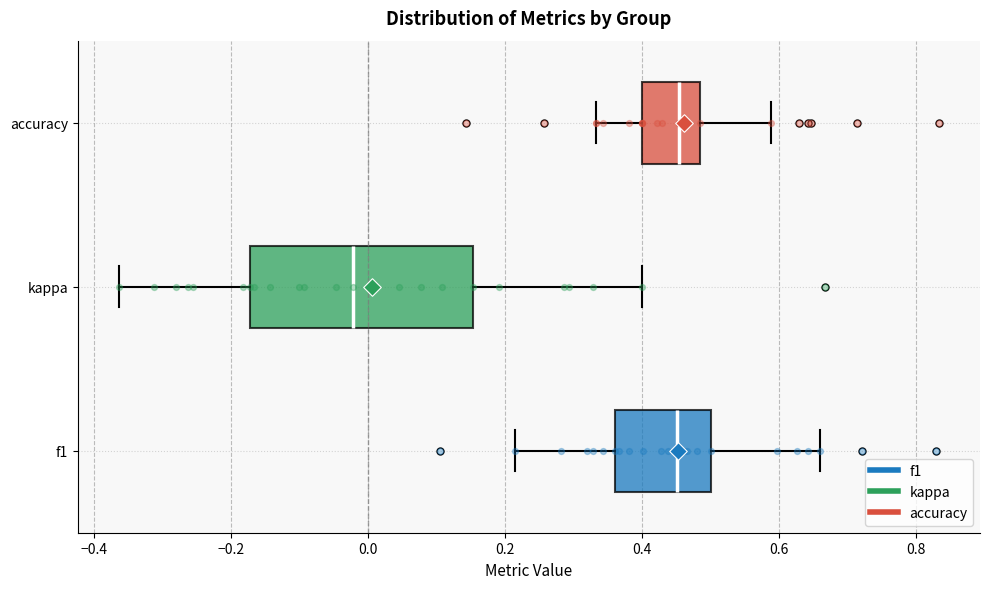

Comparing the boxes themselves (not the whiskers), which one is the widest?

kappa